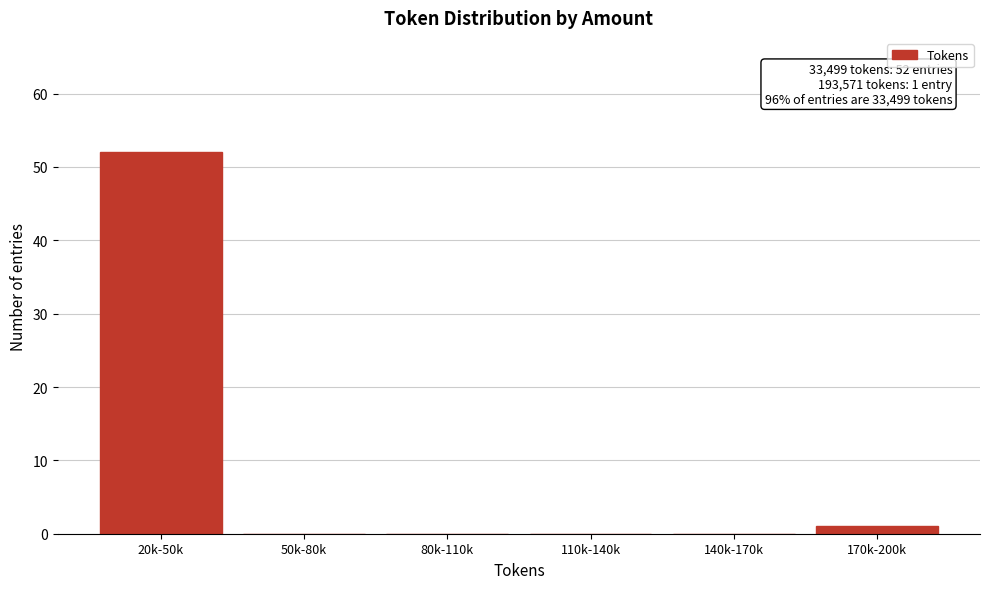

Reading left to right, transcribe all the data shown in this chart.

20k-50k=52	50k-80k=0	80k-110k=0	110k-140k=0	140k-170k=0	170k-200k=1